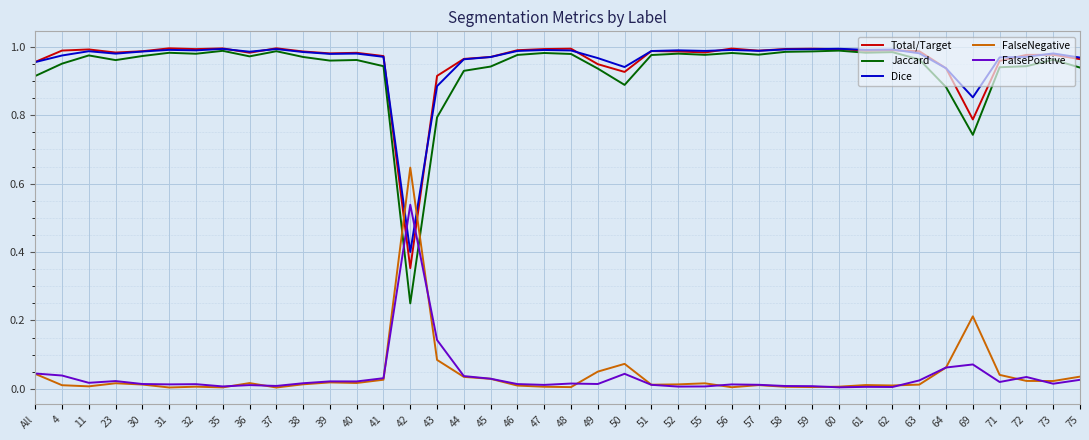

Which category has the highest value in the FalsePositive series?

42